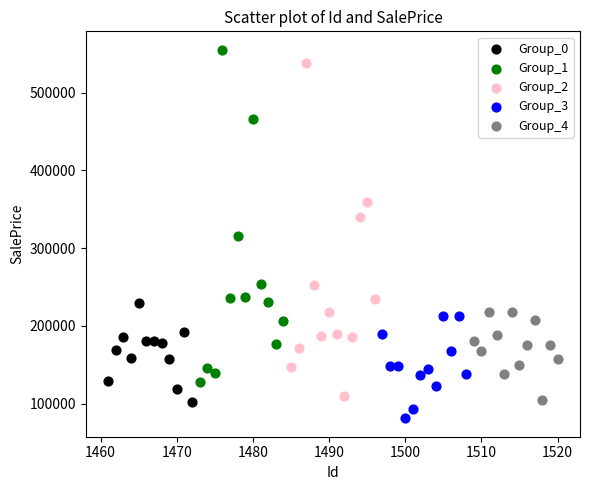

What are all the series names shown in the legend?

Group_0, Group_1, Group_2, Group_3, Group_4